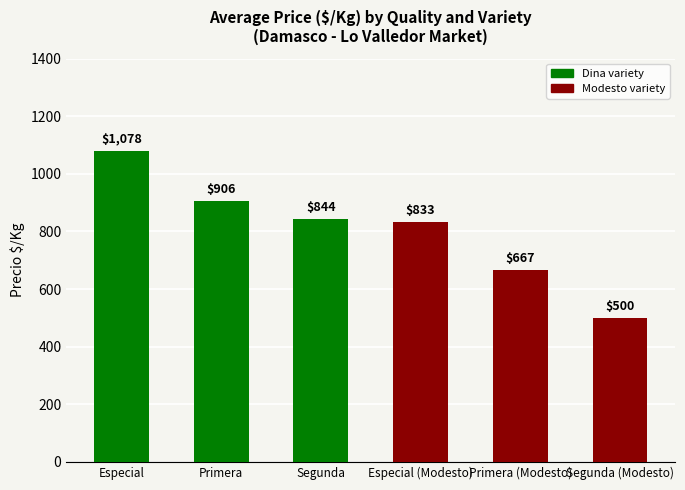

Does the chart contain any negative values?

No